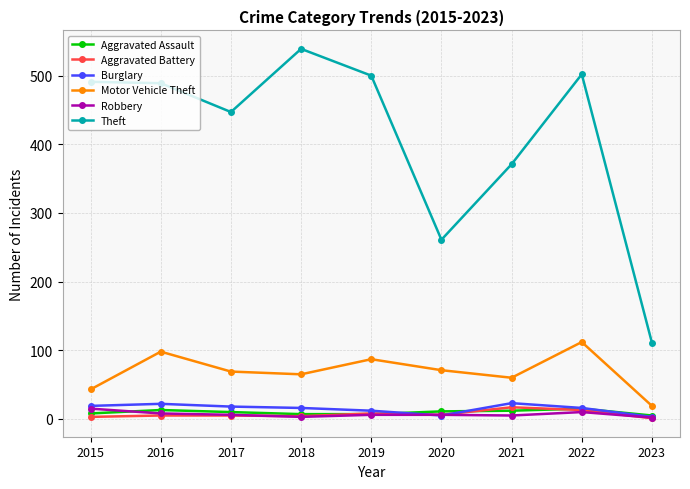

What is the average value of the Burglary series?

15